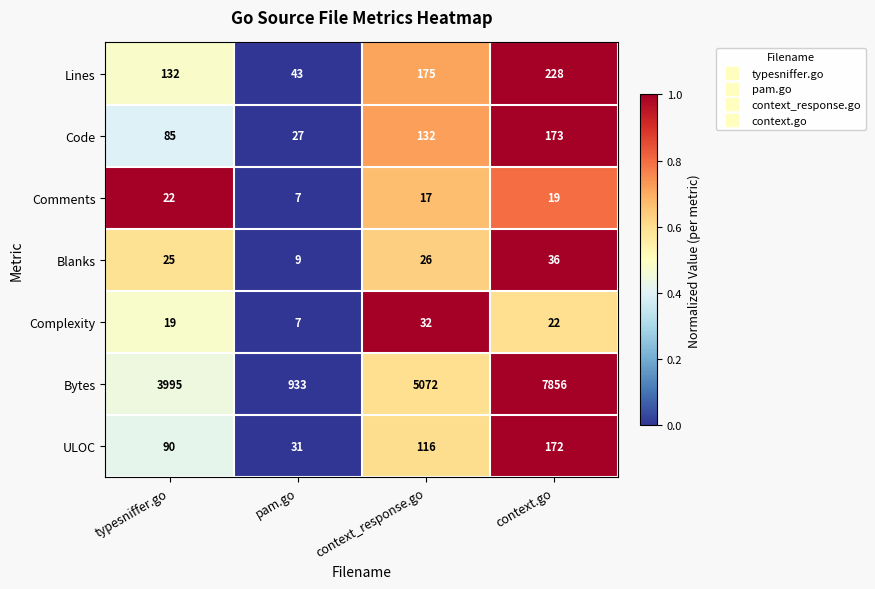

Which series has the widest spread of values?

Bytes